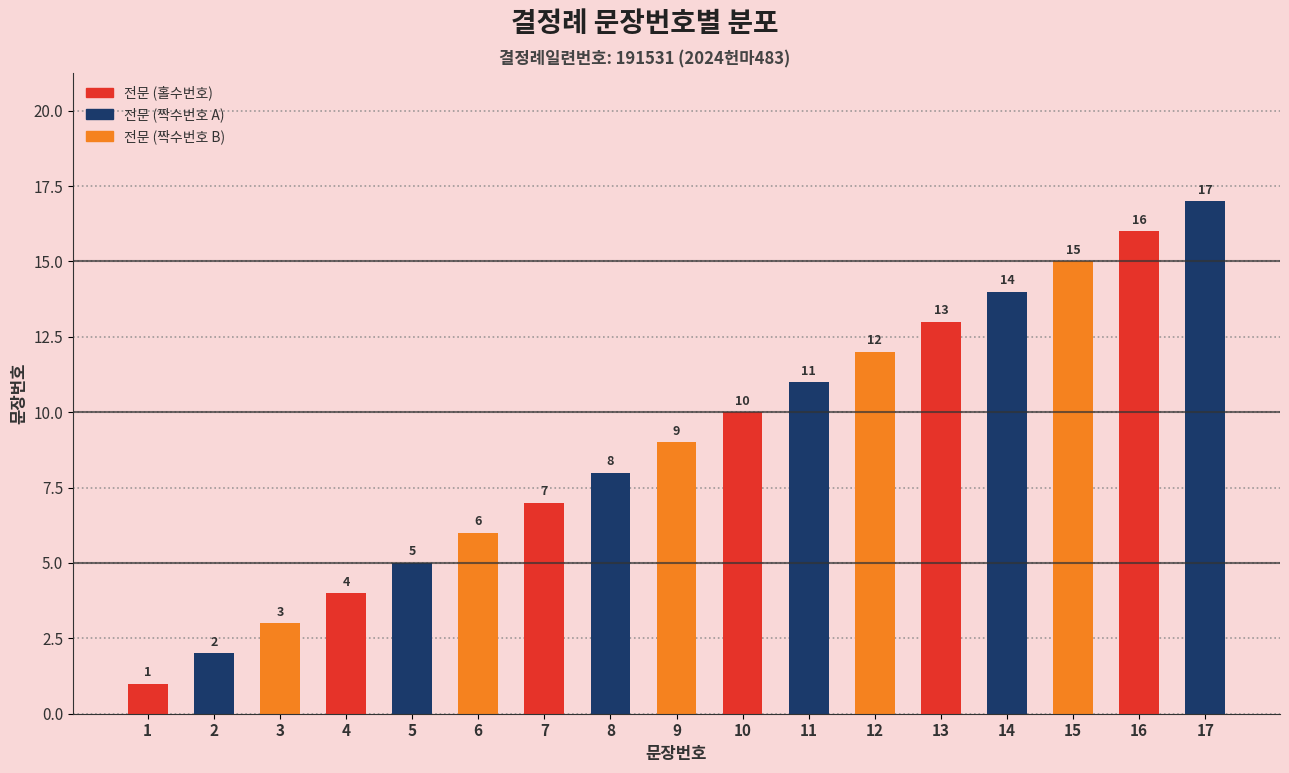

Are the bars horizontal?

No